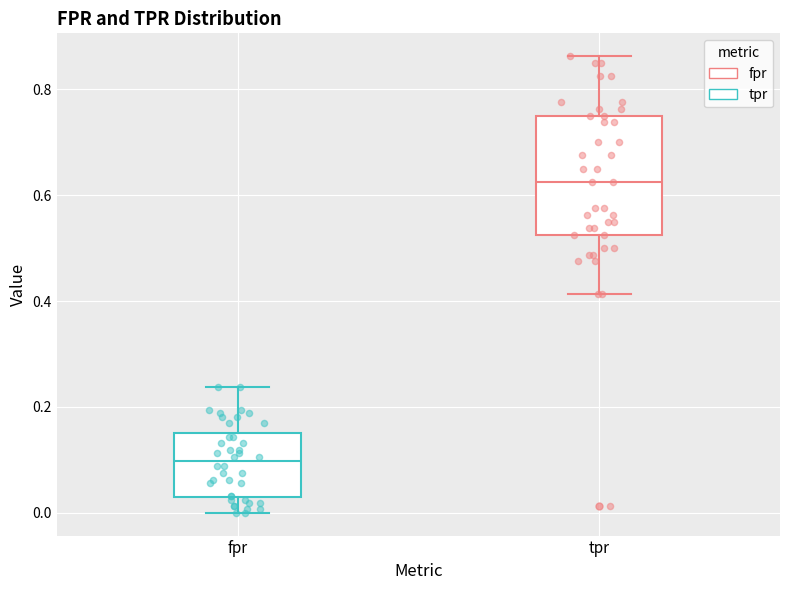

Reading left to right, transcribe this box plot: for each box, give where its median line is, the range the box spans, and where its two whiskers end, as read against the y-axis. The values are not printed on the chart, so give them approximately, as read against the axis.

fpr: median 0.10, box 0.02 to 0.16, whiskers 0.00 to 0.24
tpr: median 0.62, box 0.52 to 0.76, whiskers 0.42 to 0.86